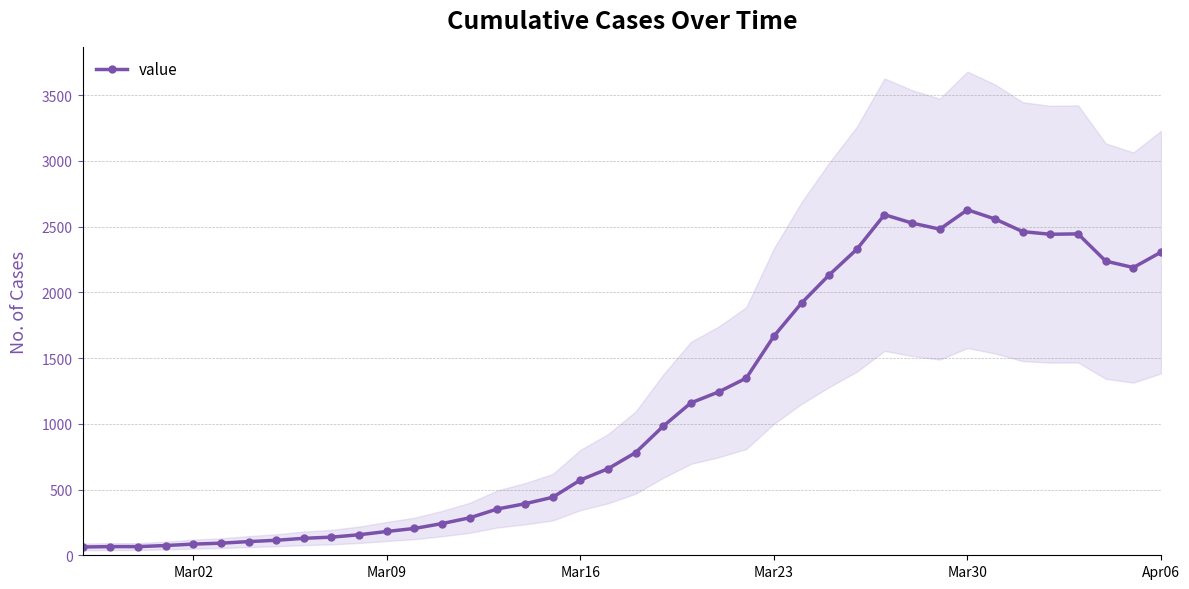

True or false: value has more than 0 interior local peaks.

True